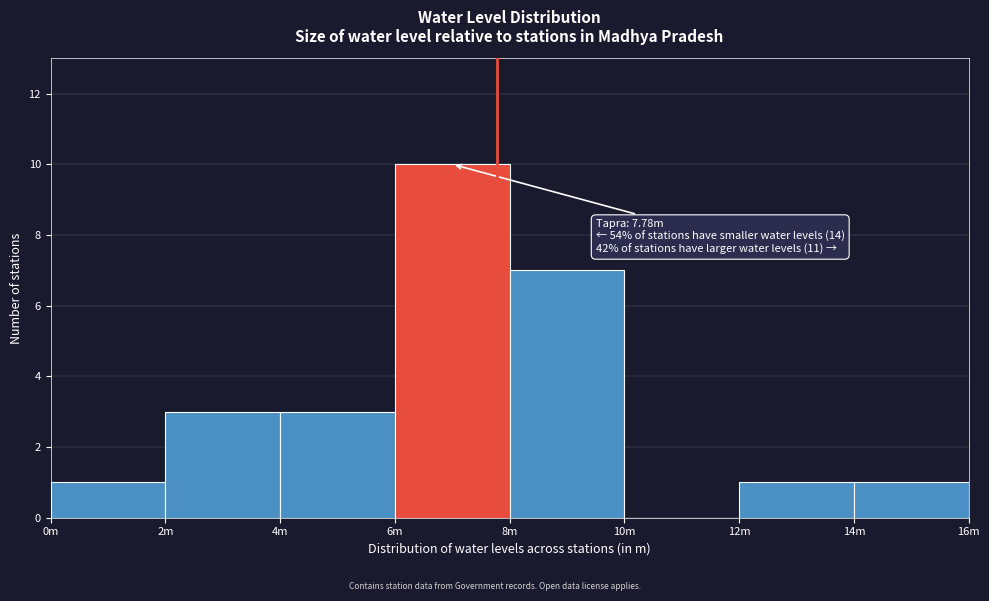

Reading left to right, extract all data points from this chart.

0m=1	2m=3	4m=3	6m=10	8m=7	10m=0	12m=1	14m=1